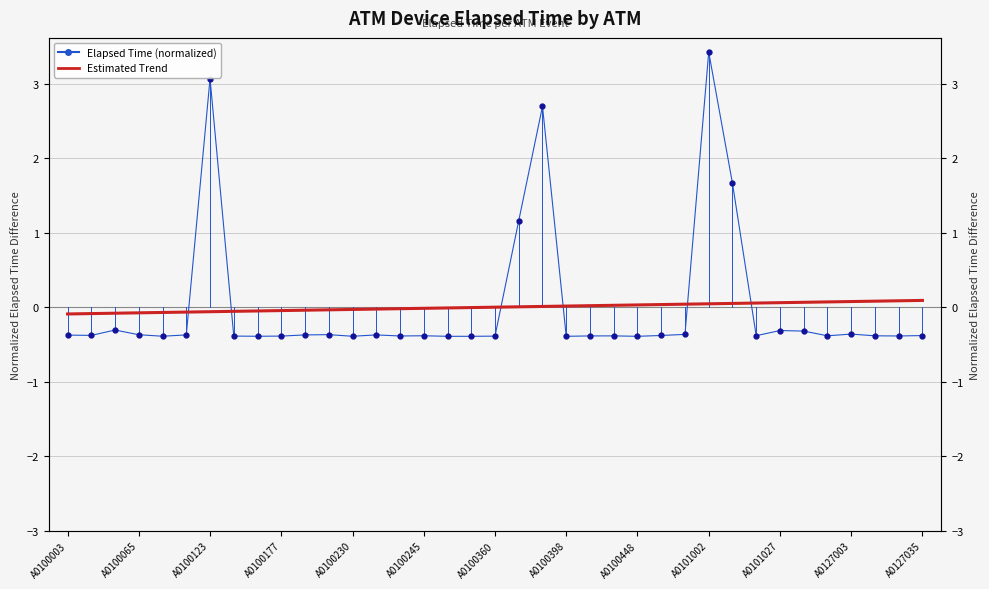

Is it true that Estimated Trend equals 0.1 at A0101027?

True